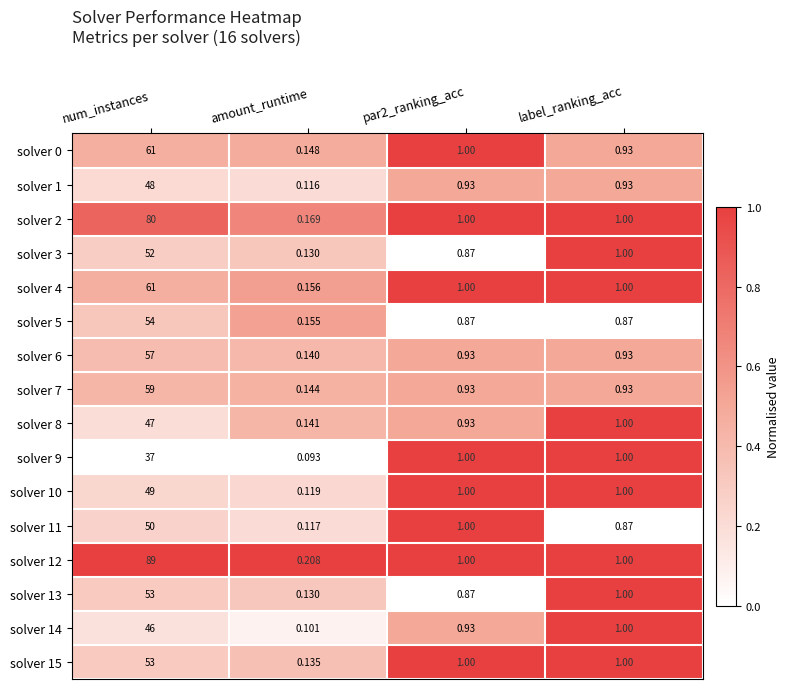

Is the value of solver 10 at amount_runtime greater than the value of solver 12 at par2_ranking_acc?

No